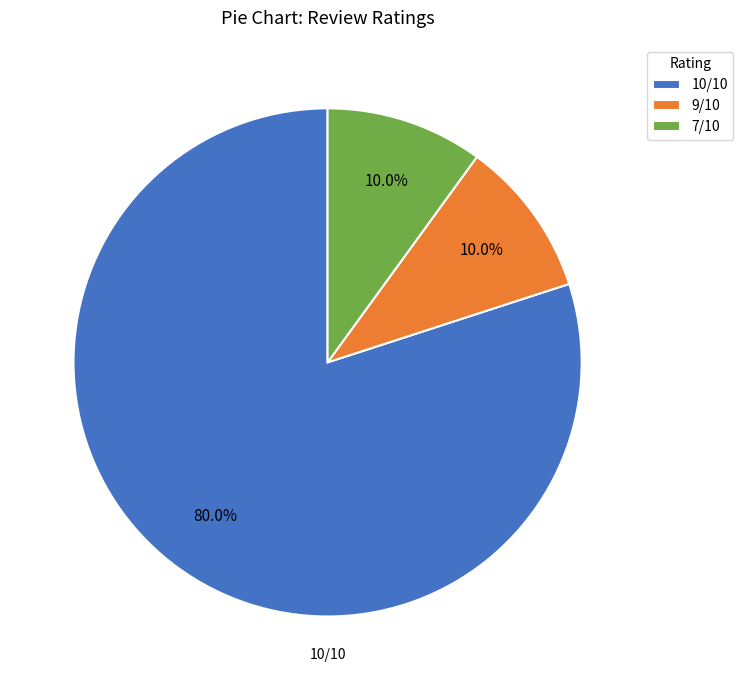

Combined, what portion of the pie is 7/10 and 9/10?

20.0%